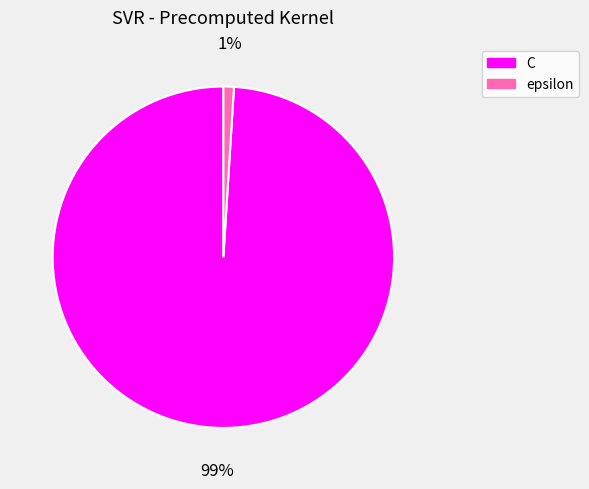

Is there any slice that represents more than half of the pie?

Yes